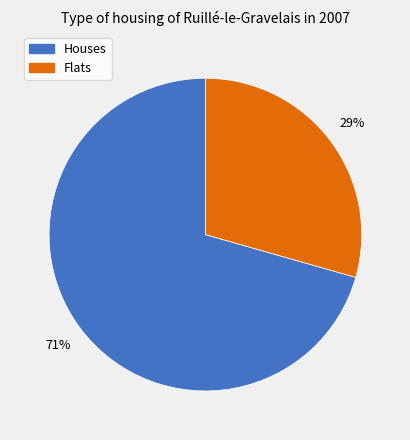

Is there a majority slice in this chart?

Yes